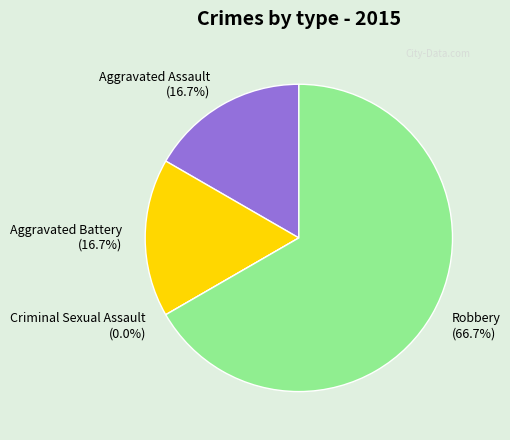

How many segments does this pie chart have?

4